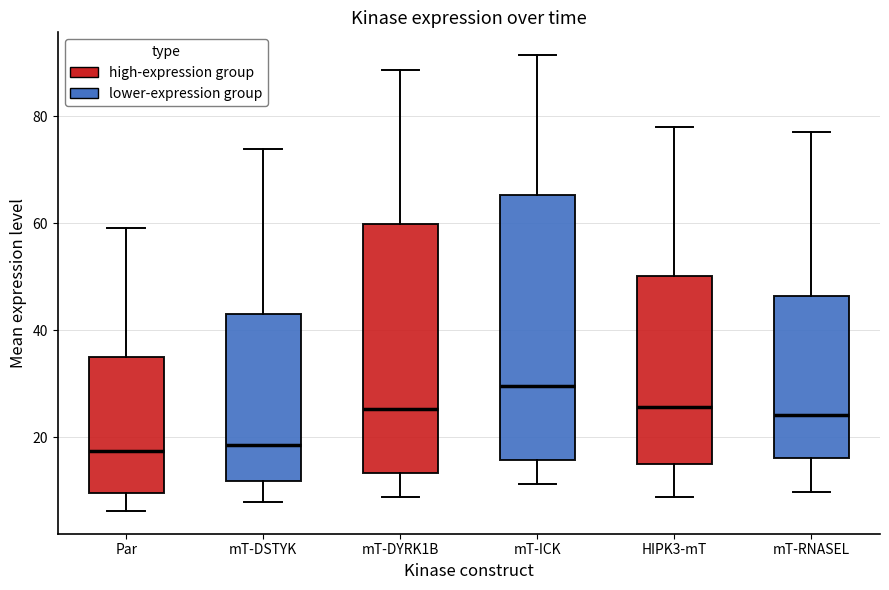

Which box is the tallest, from its lower edge to its upper edge?

mT-ICK